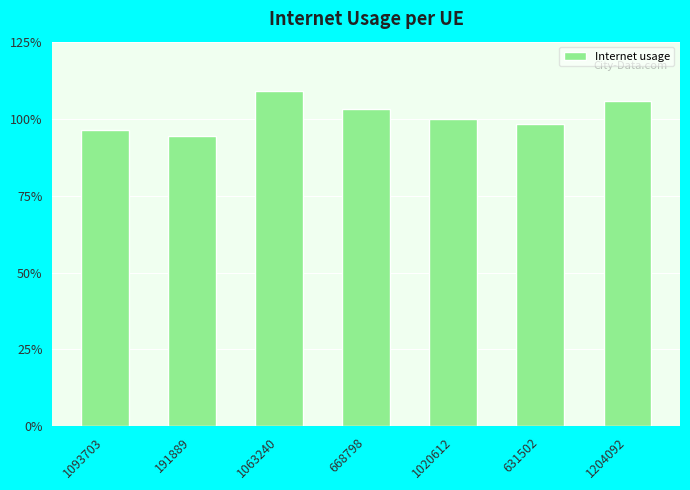

What is the difference between the second highest and minimum values?

0.1